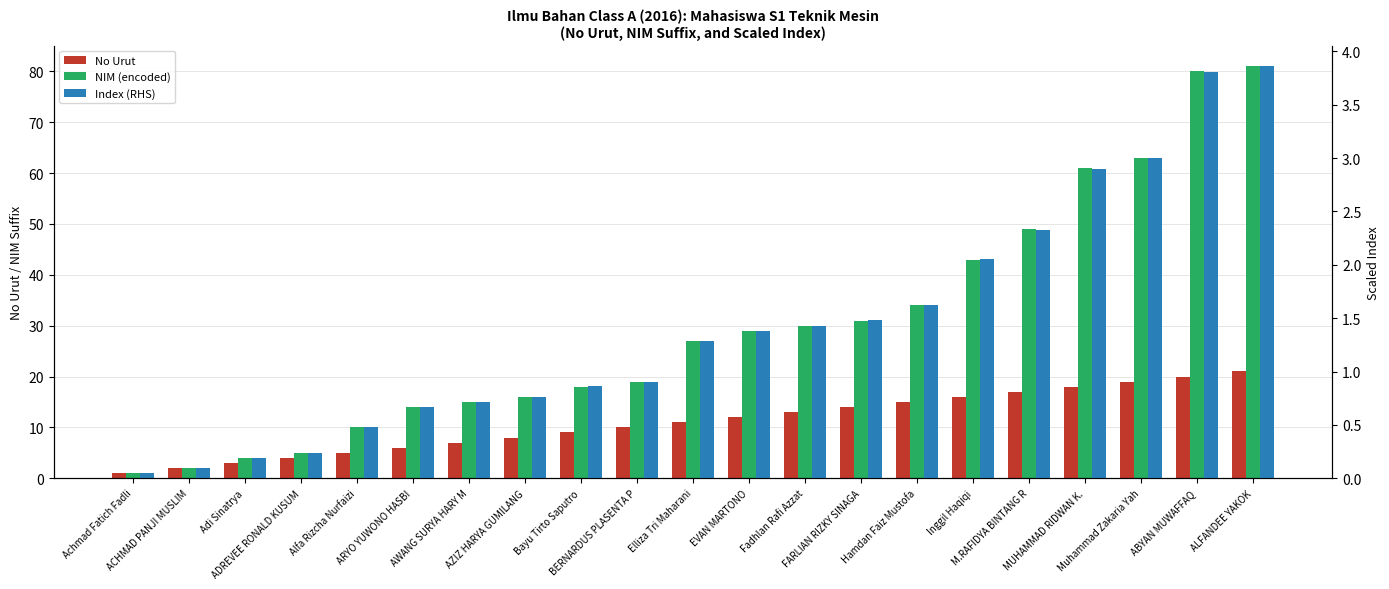

What is the maximum value for NIM (encoded)?

81.0